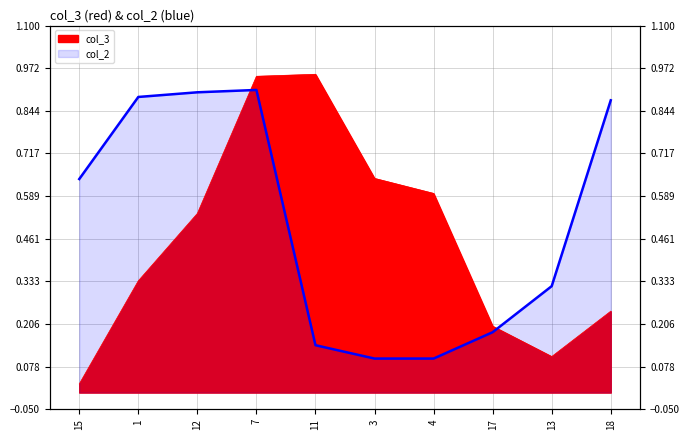

At 11, list the series in order from smallest to largest.

col_2, col_3